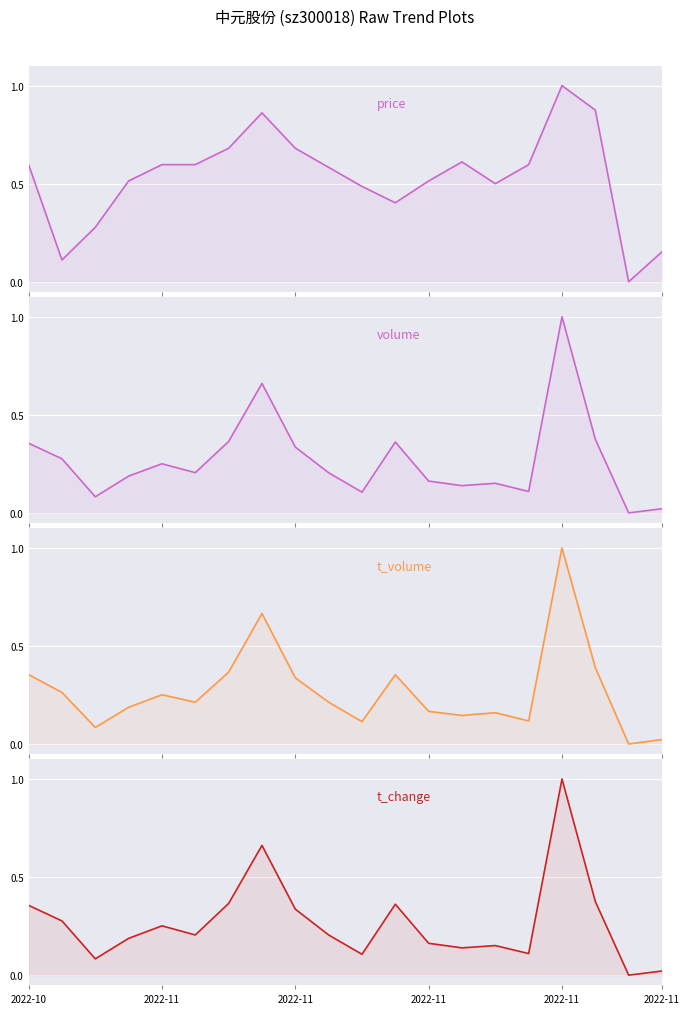

What is the sum of all volume values?

5.3